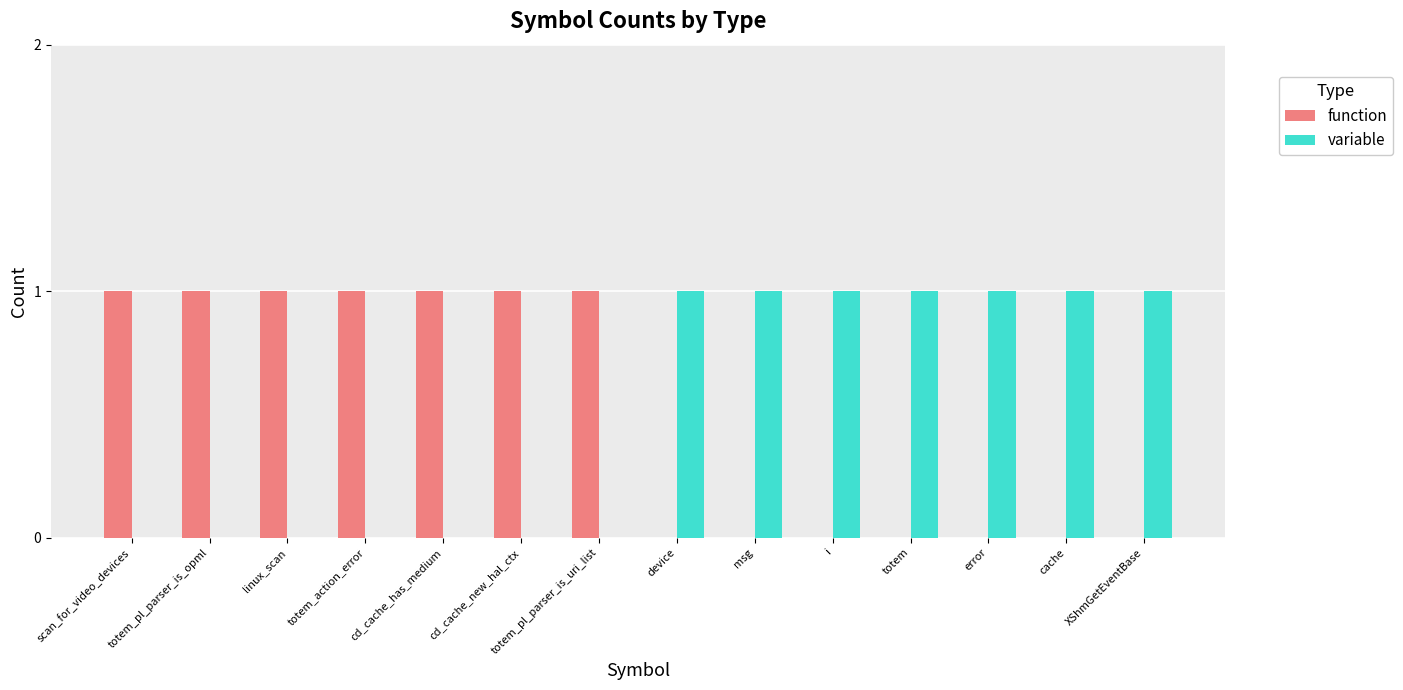

The value of function at totem is 0. True or false?

True